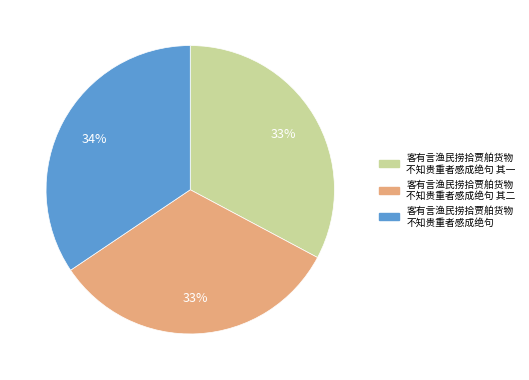

Is there any slice that represents more than half of the pie?

No